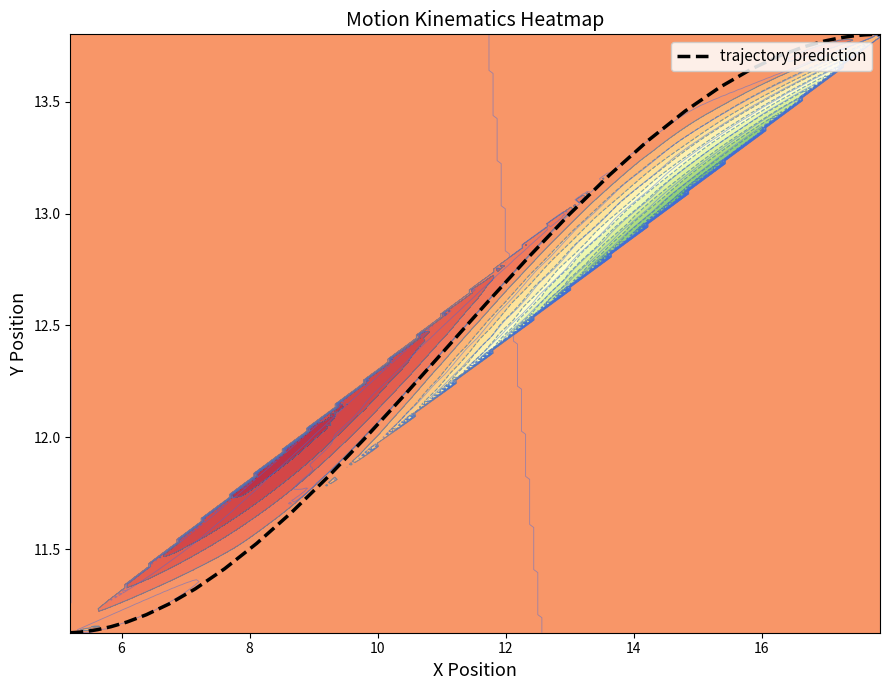

How many data points does each series have?

40